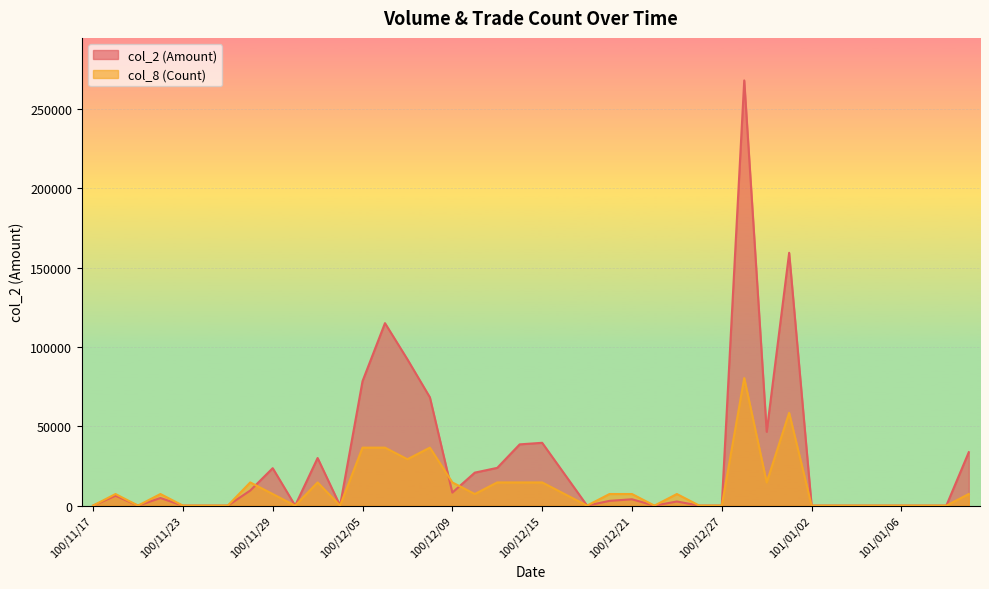

What is the difference between the col_2 values at 101/01/09 and 100/11/22?

4800.0